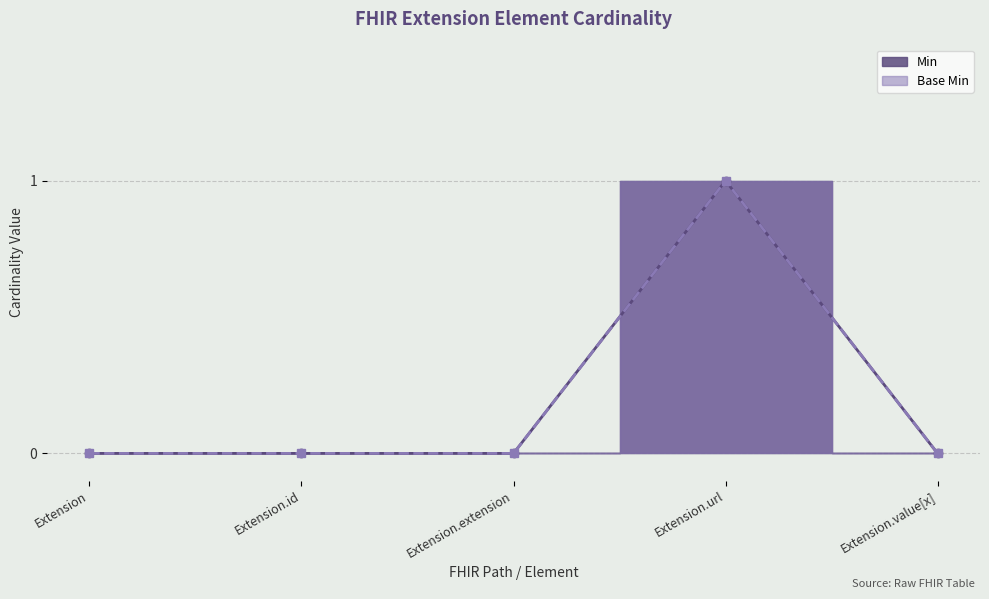

True or false: Min has a value of 0 at Extension.id.

True